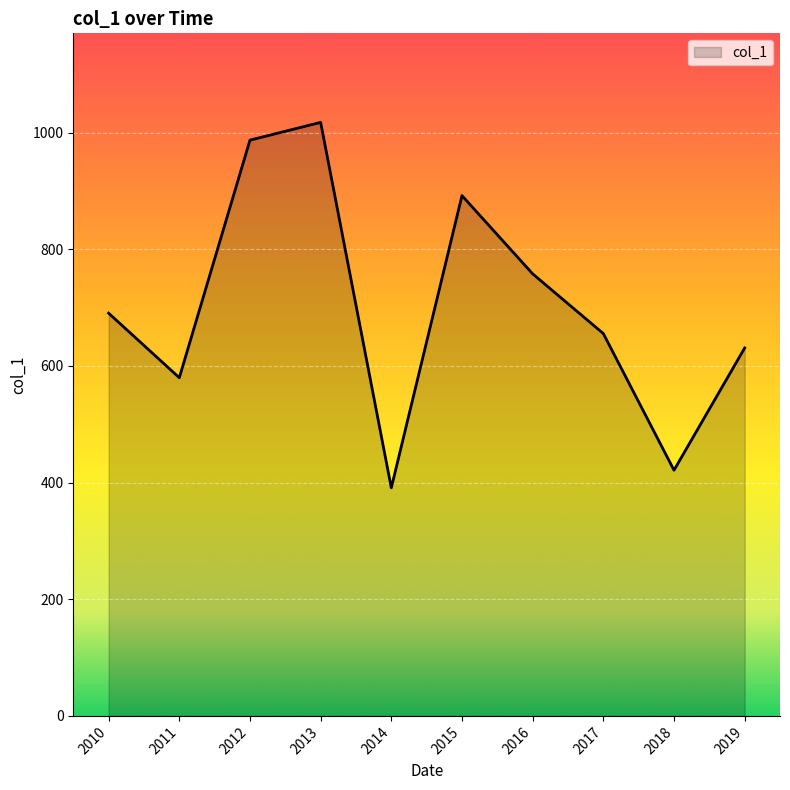

At which label does the data first exceed 690?

2010